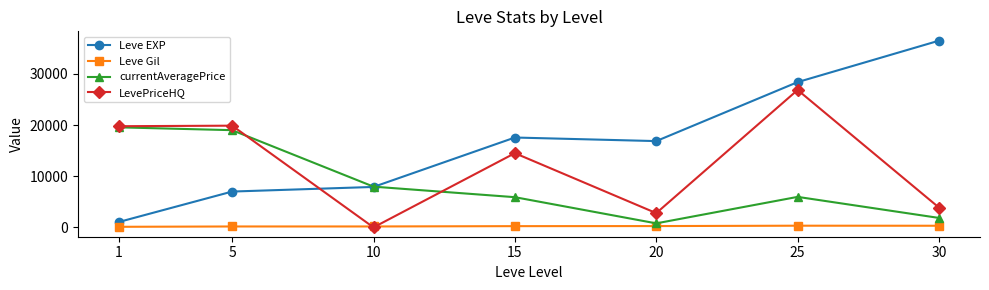

Rank the series by their average value, from lowest to highest.

Leve Gil, currentAveragePrice, LevePriceHQ, Leve EXP